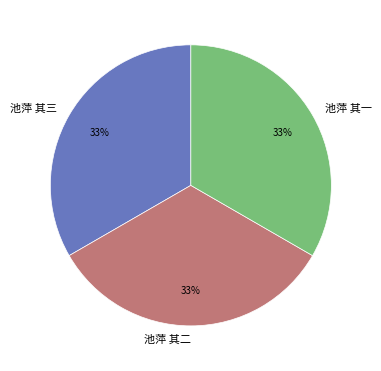

Does 池萍 其二 represent more than half of the total?

No